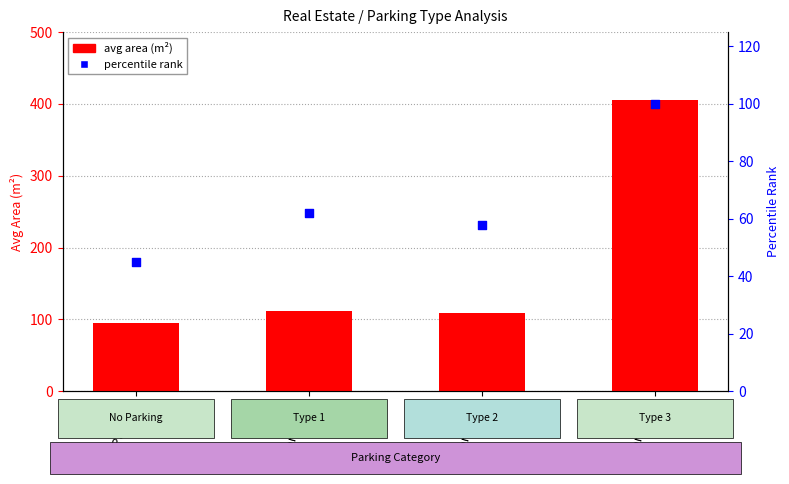

Which series reaches the minimum Y coordinate?

percentile rank